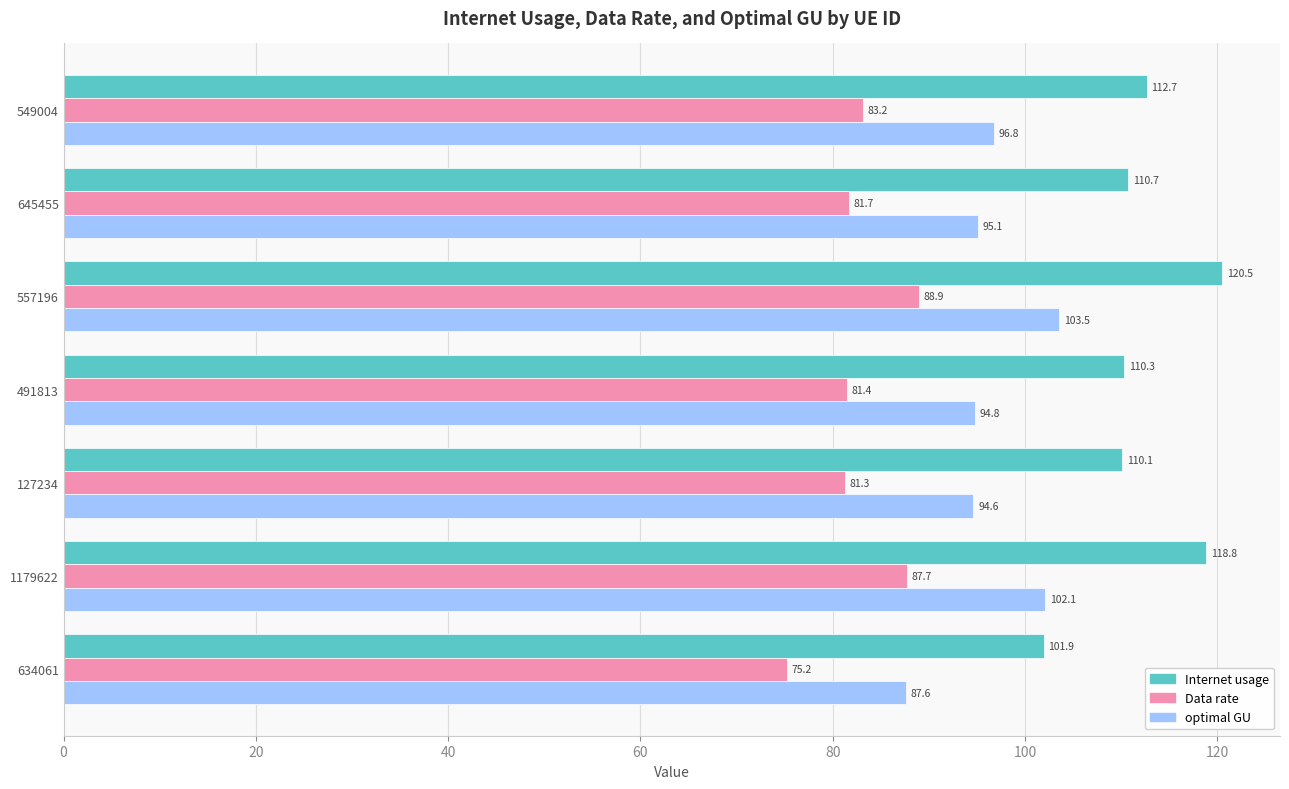

List the series in order of their peak value, highest first.

Internet usage, optimal GU, Data rate